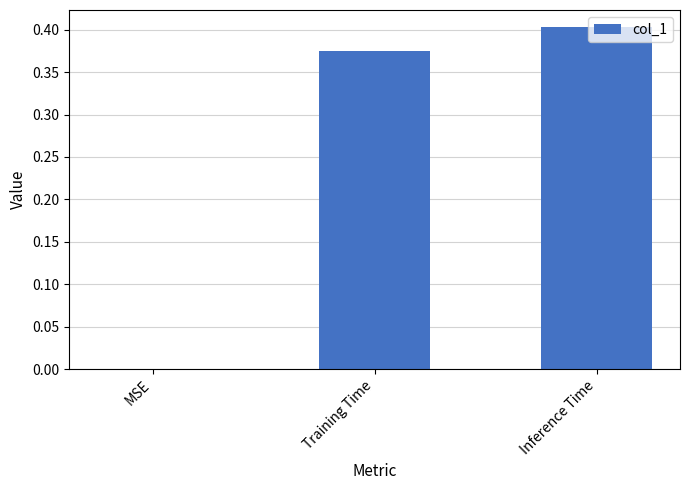

The chart shows a value of 0.4 at Training Time. True or false?

True